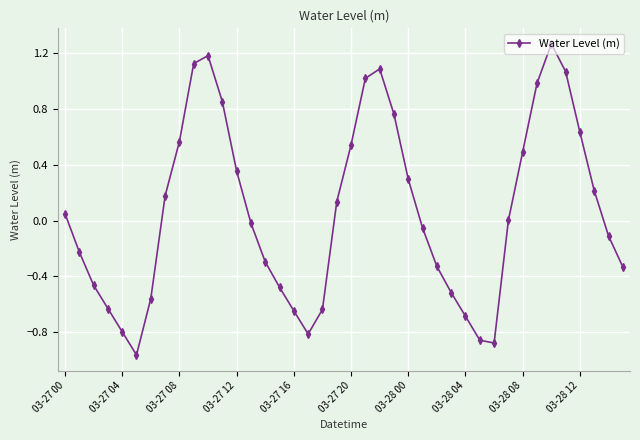

How many points are higher than both their immediate neighbors (excluding endpoints)?

3